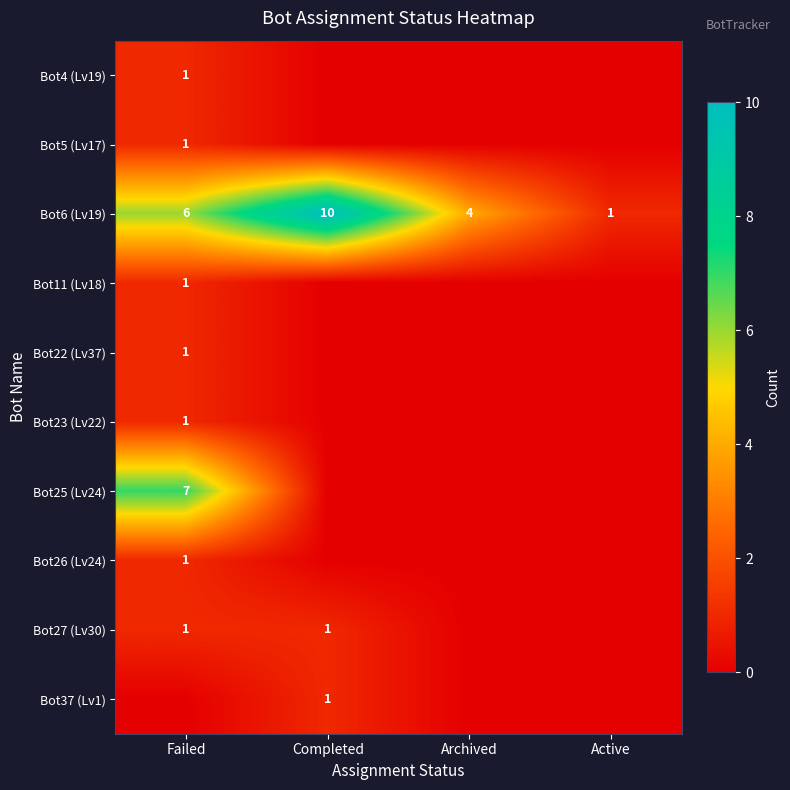

What is the difference between the maximum and second lowest values in the Bot6 (Lv19) series?

6